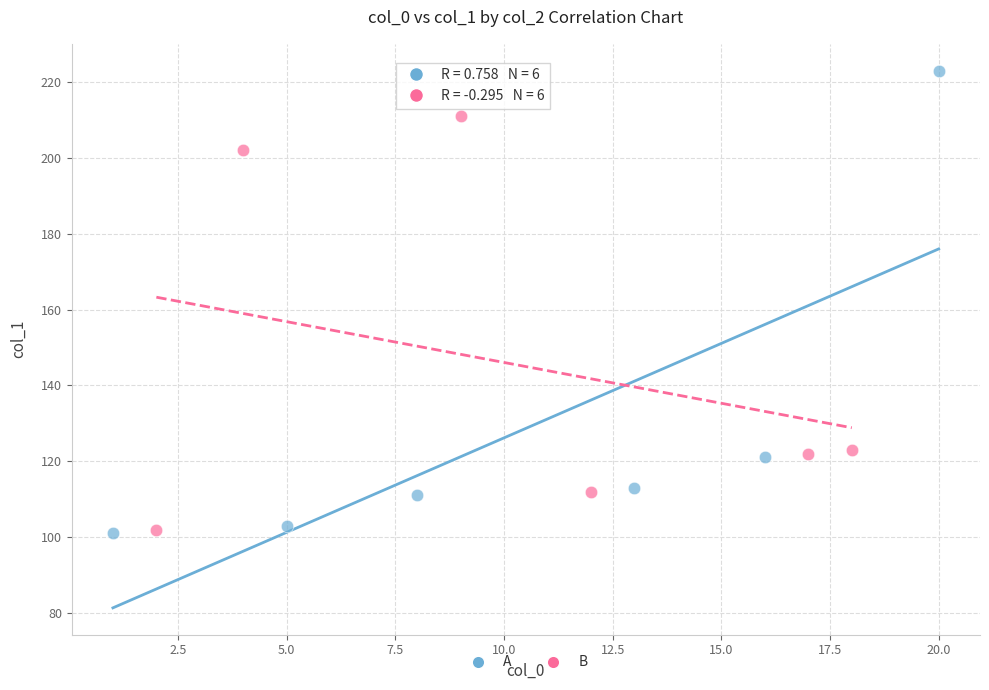

What are all the series names shown in the legend?

A, B